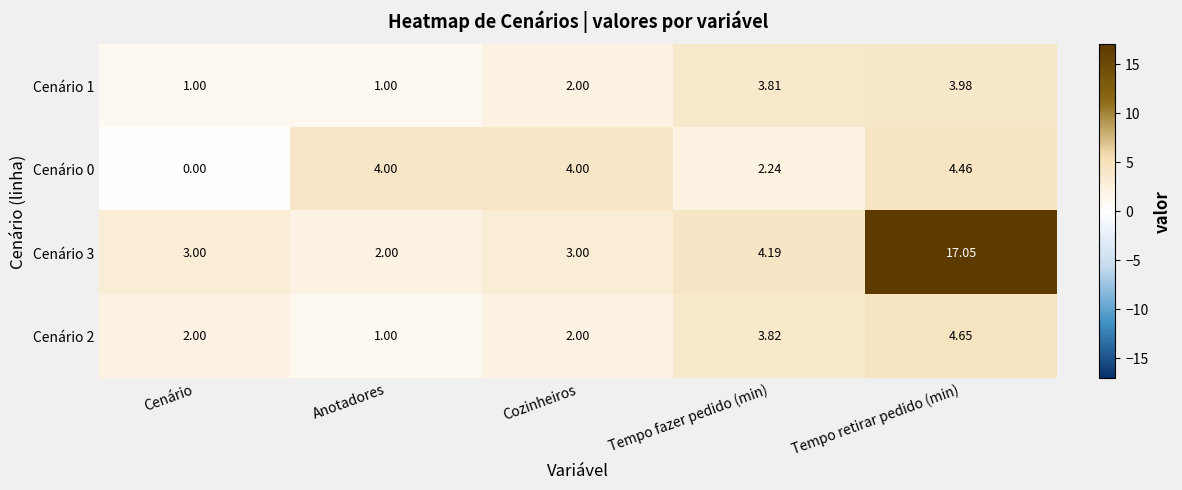

Is the value of Cenário 2 at Tempo fazer pedido (min) greater than the value of Cenário 1 at Anotadores?

Yes